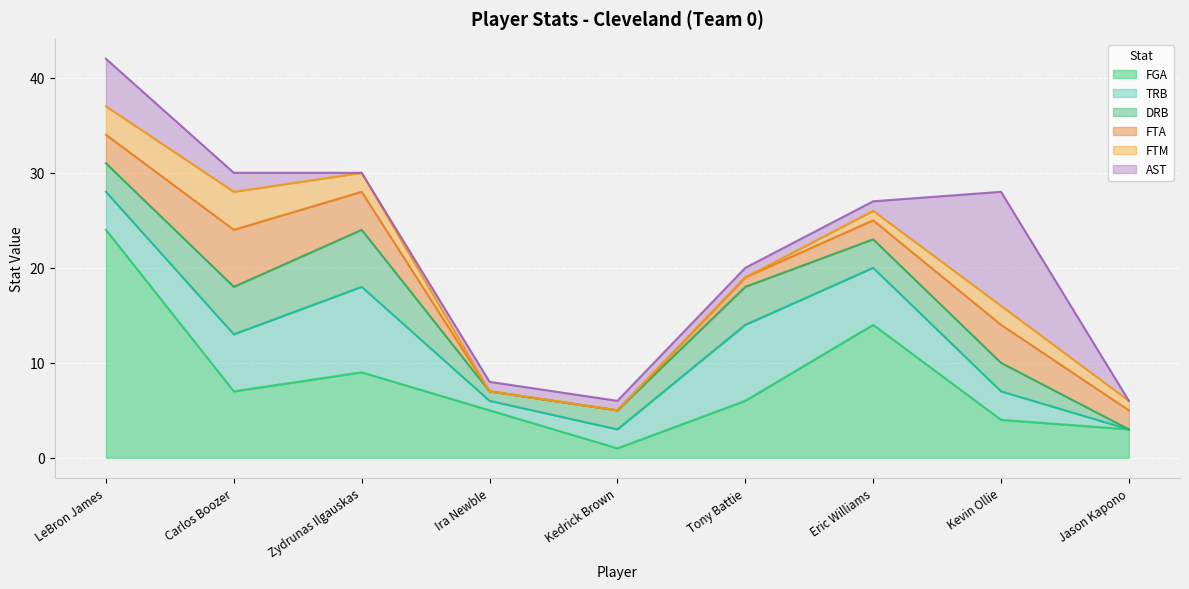

How many values in the TRB series are below 4?

4